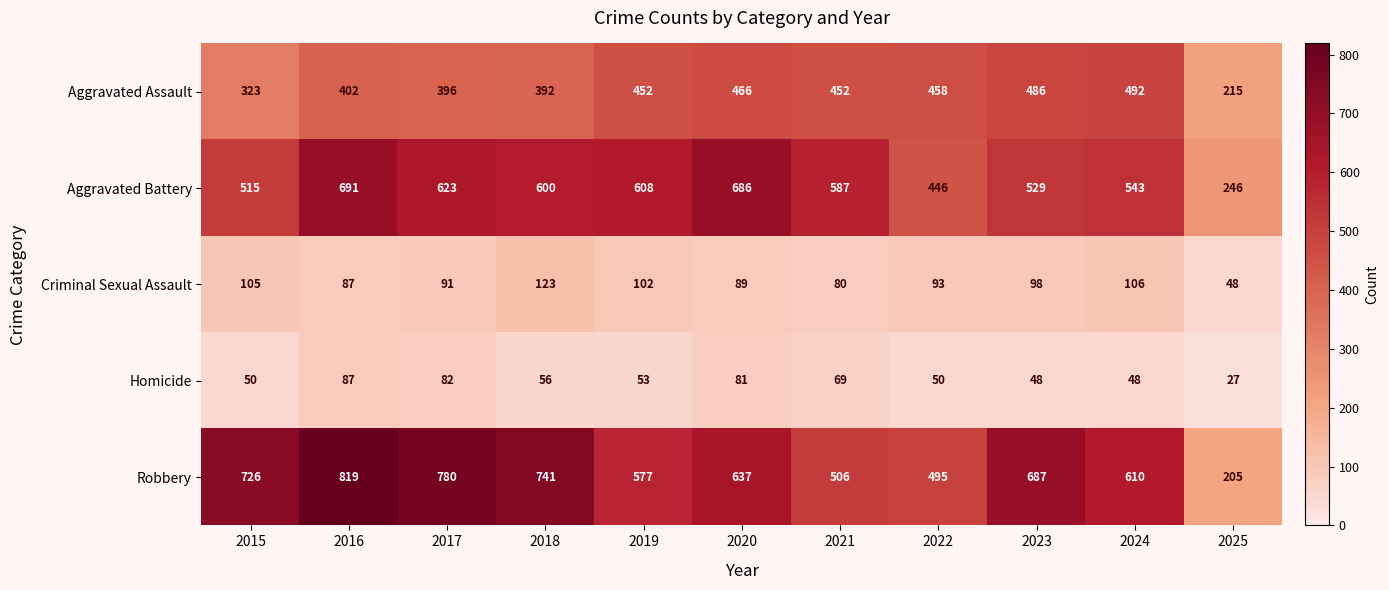

At which label is Criminal Sexual Assault closest to 85?

2016